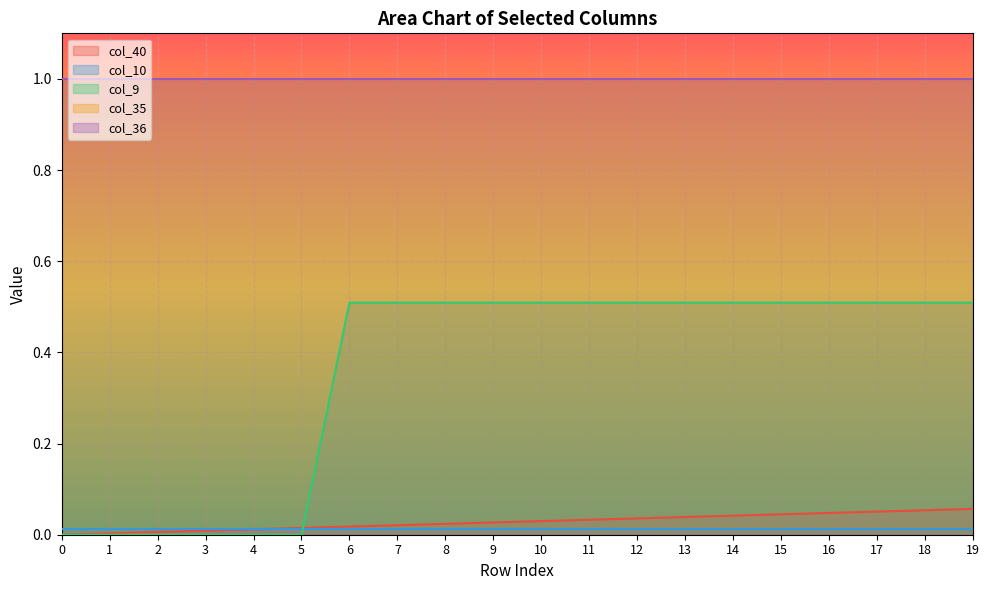

True or false: col_35 and col_36 cross at least once.

False